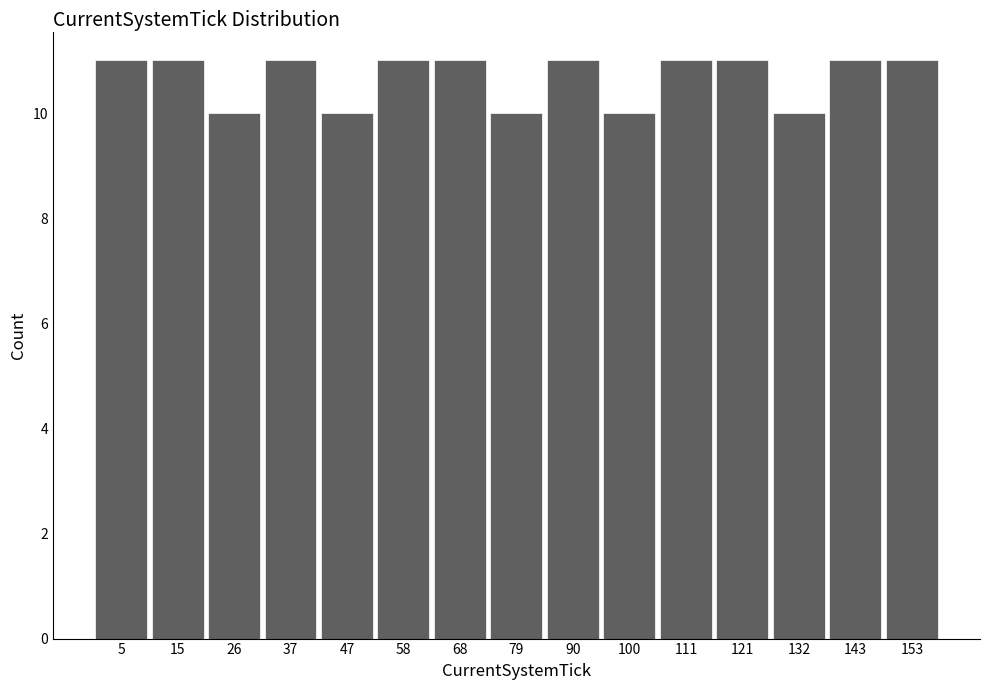

Reading left to right, transcribe this chart: for each bar, give the range it covers on the x-axis and its height. Neither the bar edges nor the heights are printed on the chart, so give them approximately, as read against the axes.

0.0 to 10.6: 11
10.6 to 21.2: 11
21.2 to 31.8: 10
31.8 to 42.4: 11
42.4 to 53.0: 10
53.0 to 63.6: 11
63.6 to 74.2: 11
74.2 to 84.8: 10
84.8 to 95.4: 11
95.4 to 106.0: 10
106.0 to 116.6: 11
116.6 to 127.2: 11
127.2 to 137.8: 10
137.8 to 148.4: 11
148.4 to 159.0: 11